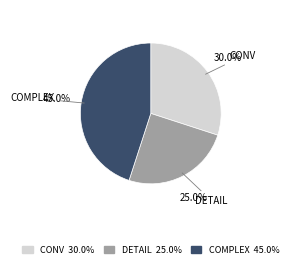

Count the number of slices in the pie.

3